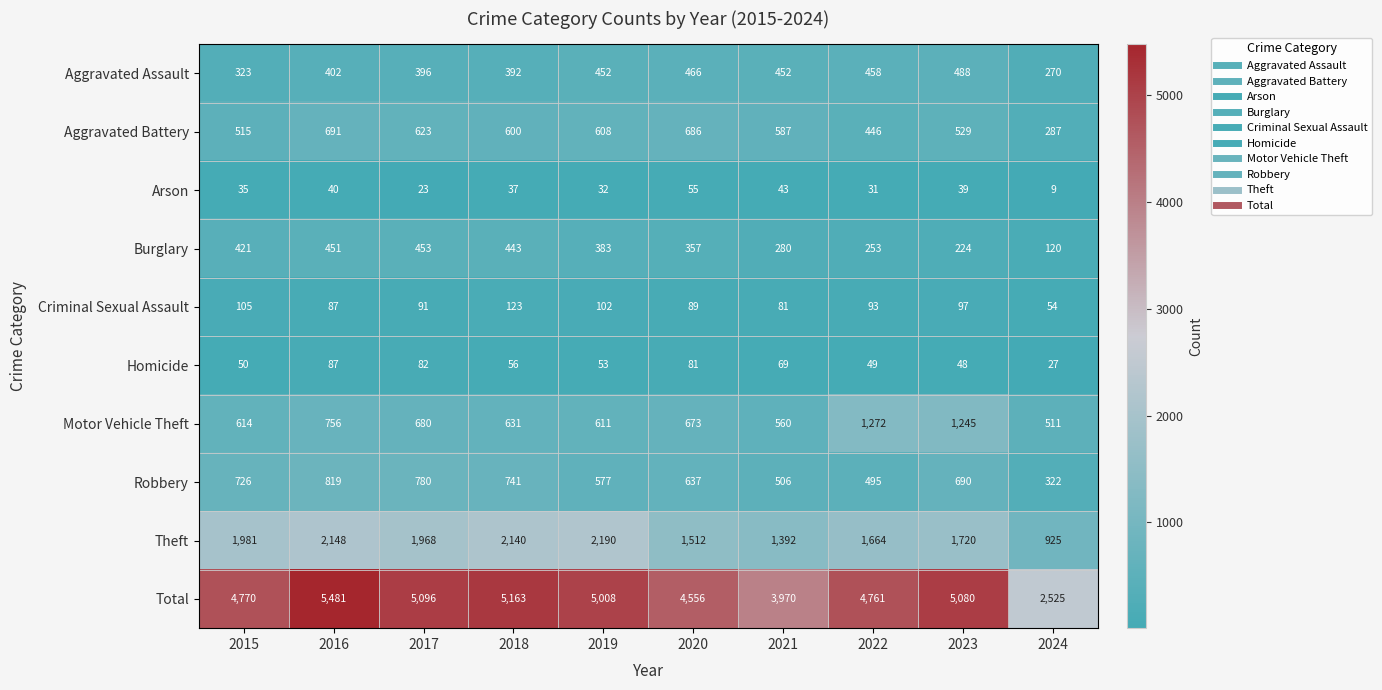

The Total series shows 1206 at 2020. True or false?

False